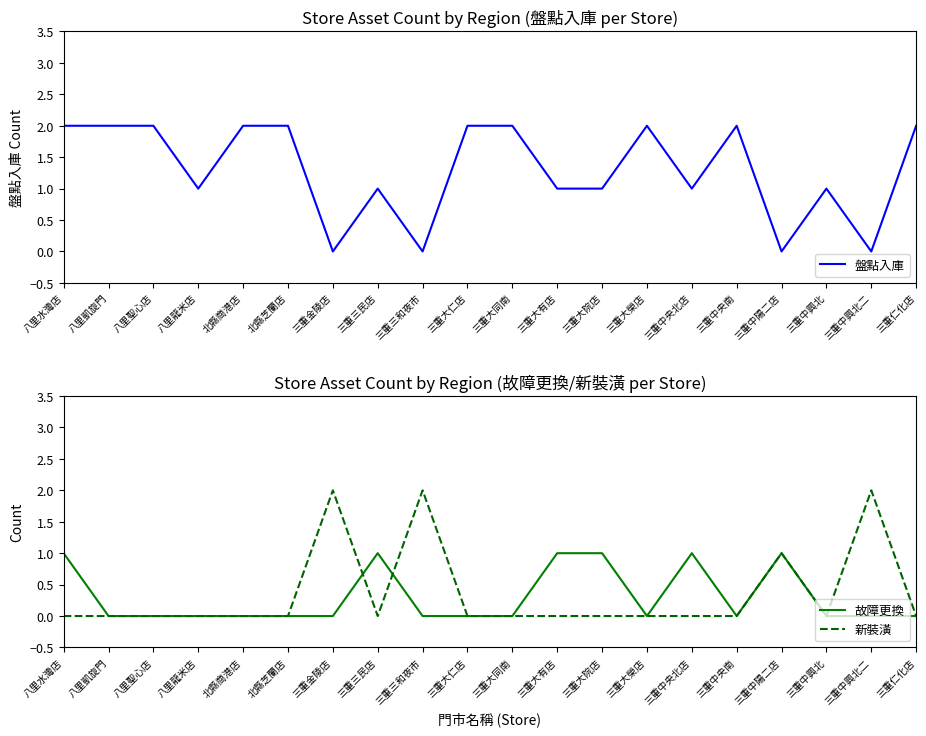

How many positive values does the 盤點入庫 series have?

16